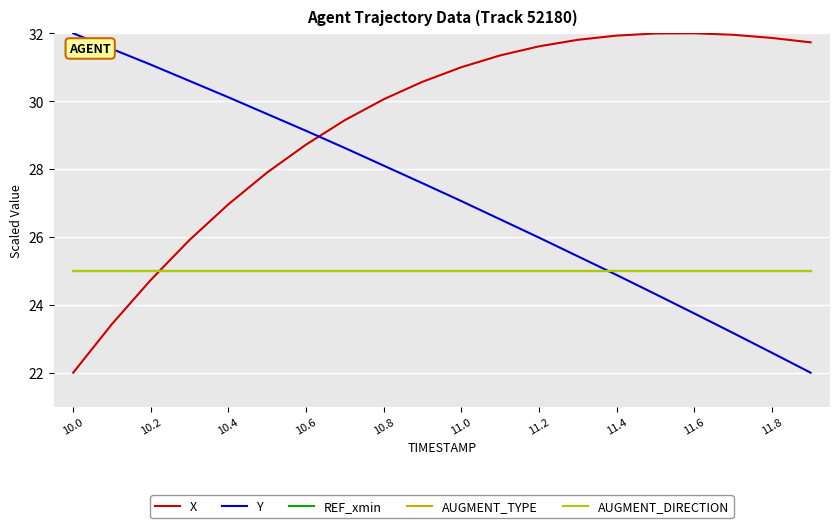

Is this an area chart (filled region under the line)?

No